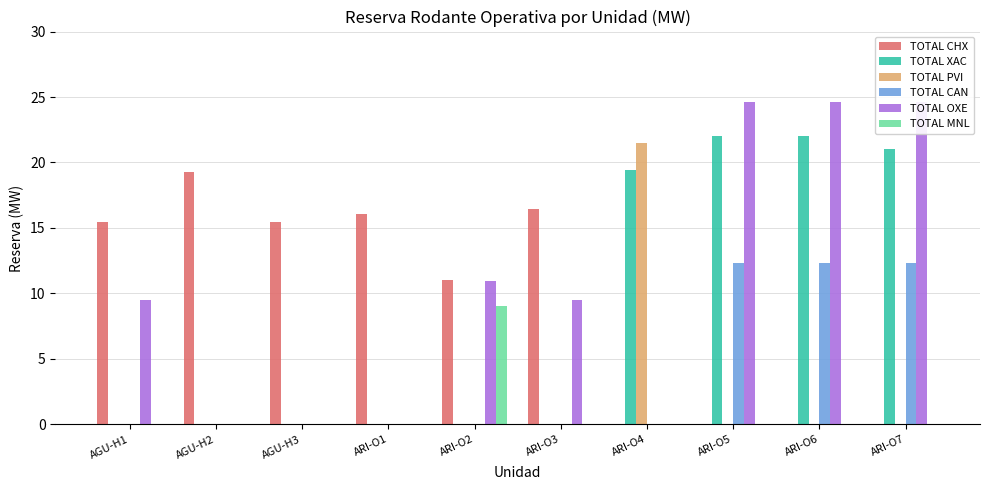

At how many categories does at least one series exceed 8?

10